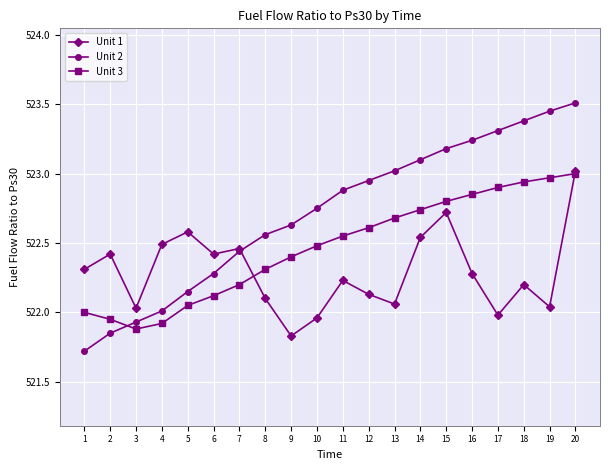

After their last crossing, which series has the higher values: Unit 1 or Unit 2?

Unit 2